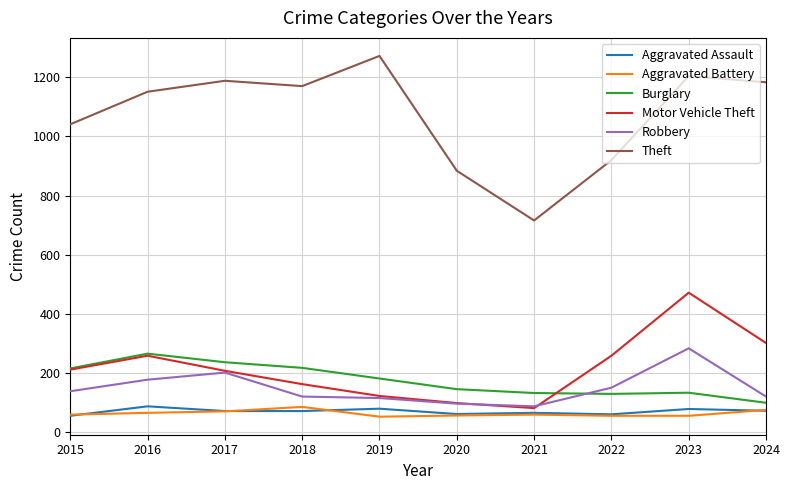

Does the chart display data point markers on the line(s)?

No